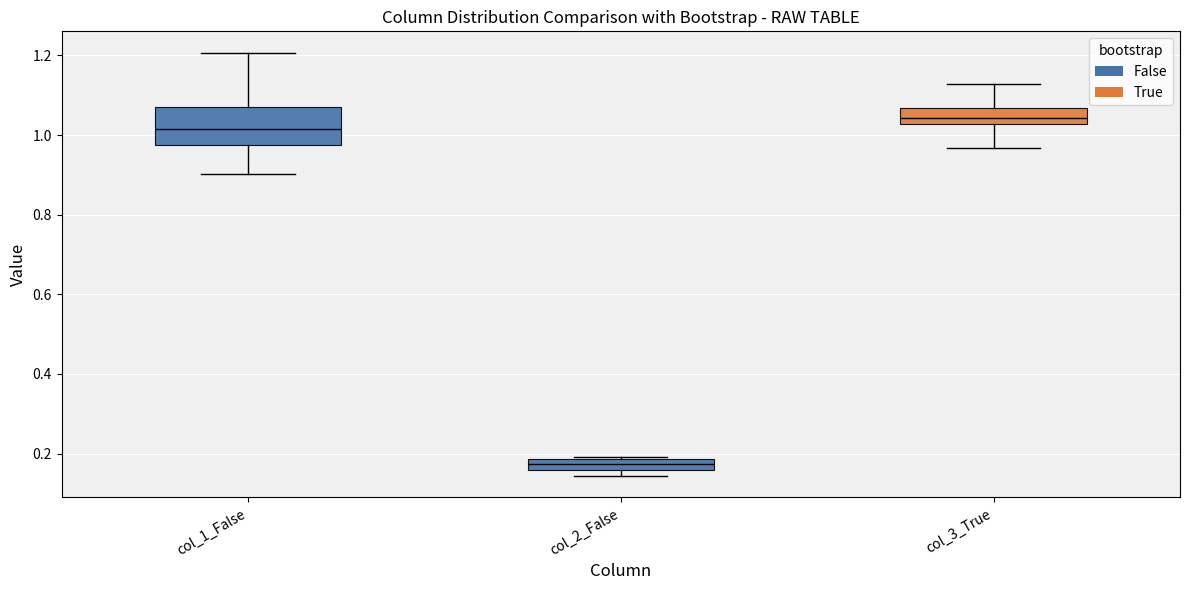

Comparing the boxes themselves (not the whiskers), which one is the tallest?

col_1_False